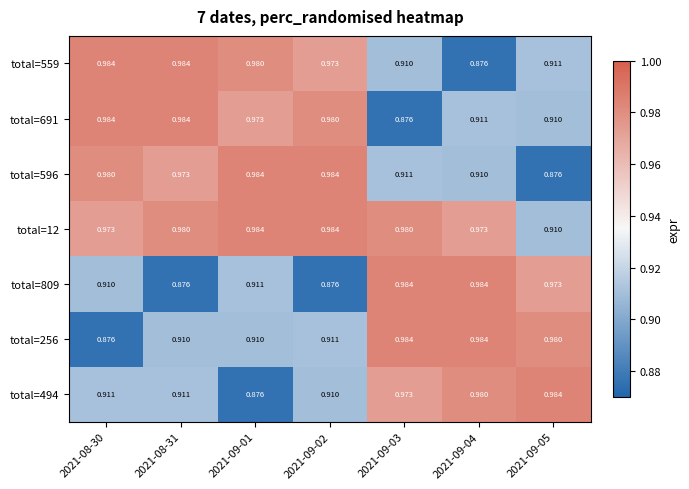

Is the value of total=809 at 2021-09-05 greater than the value of total=691 at 2021-09-02?

No